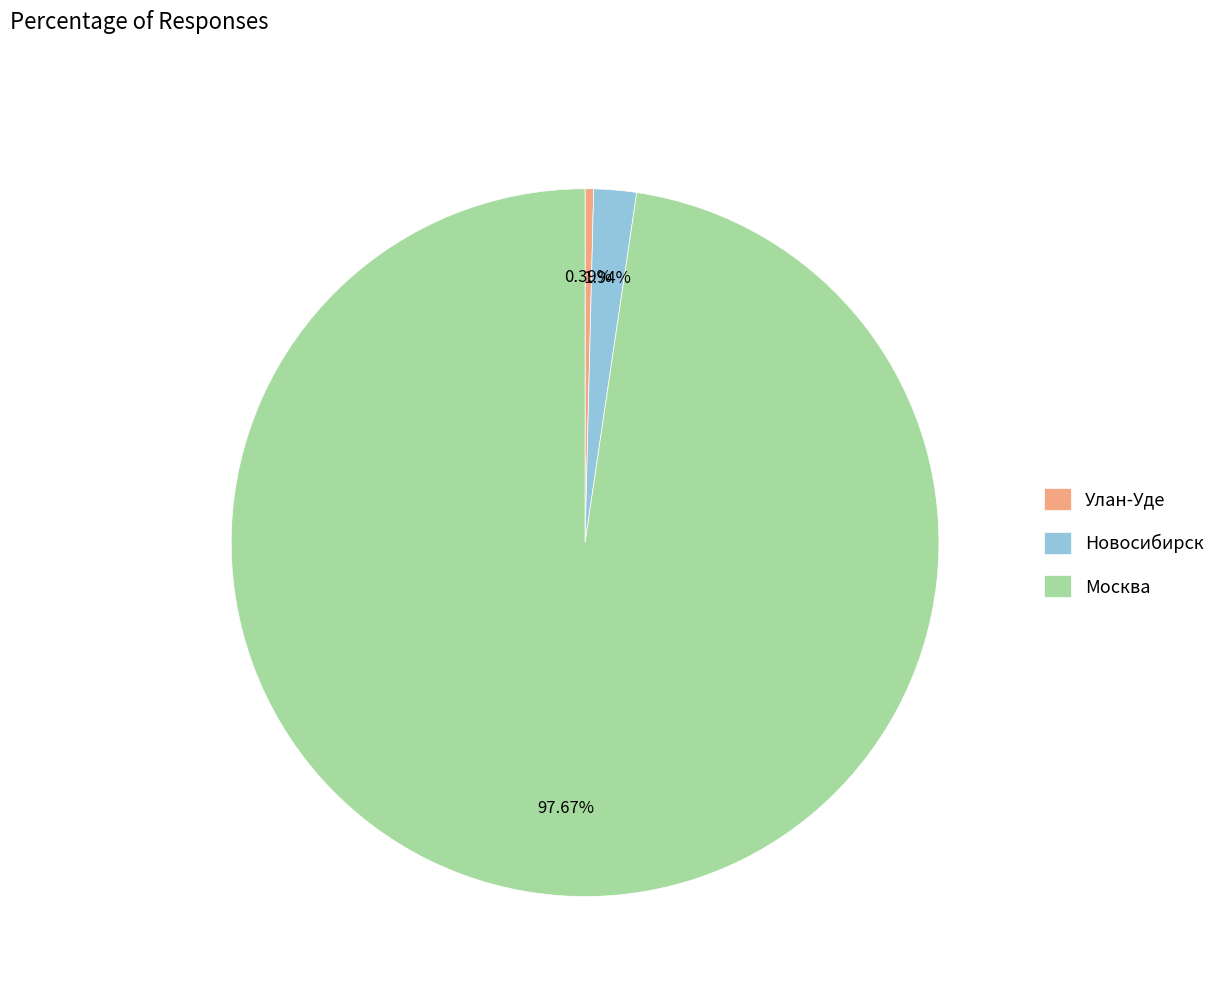

What is the largest slice in the pie chart?

Москва